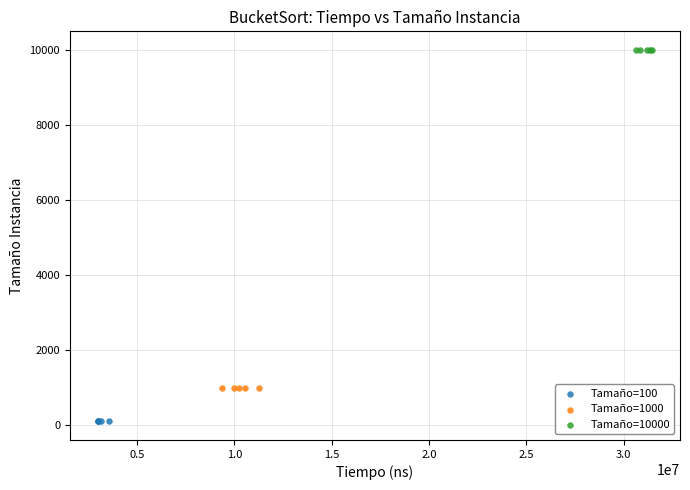

Which series contains the lowest Y value?

Tamaño=100